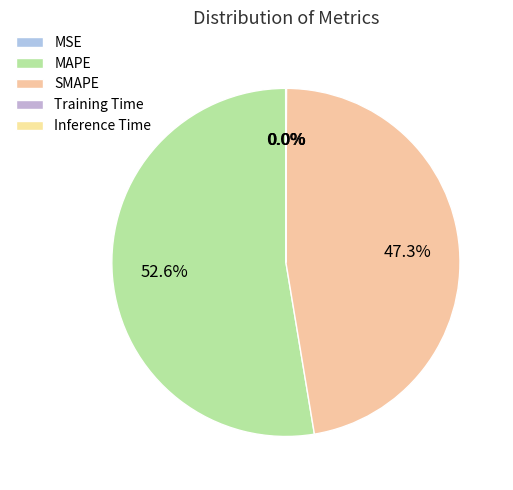

The Inference Time slice represents 0% of the pie. True or false?

True